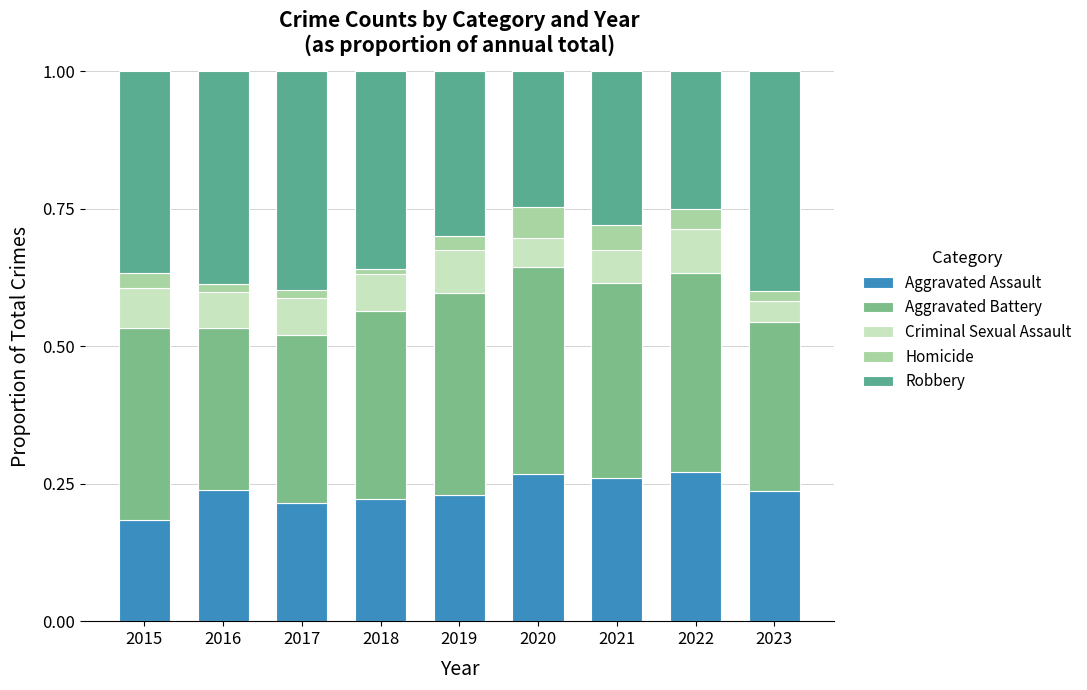

Does the chart contain any negative values?

No